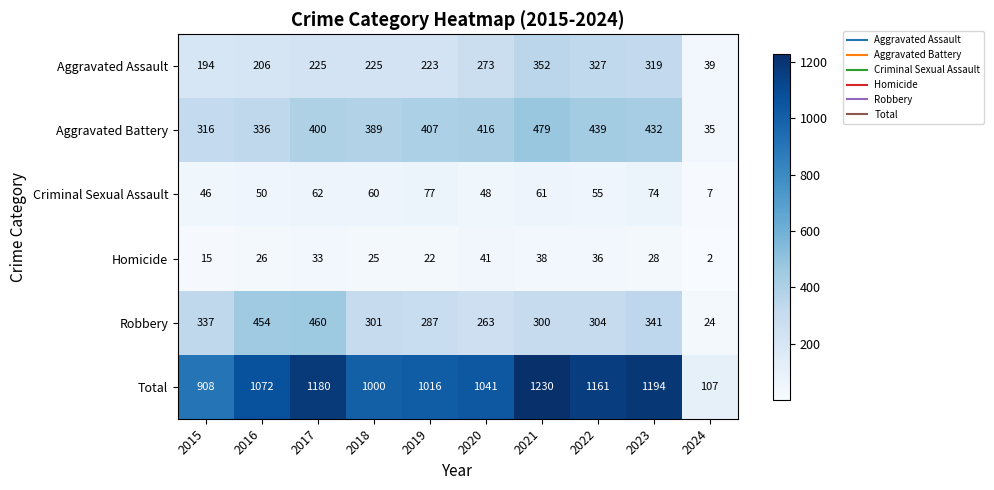

Rank the series by their maximum value, from highest to lowest.

Total, Aggravated Battery, Robbery, Aggravated Assault, Criminal Sexual Assault, Homicide